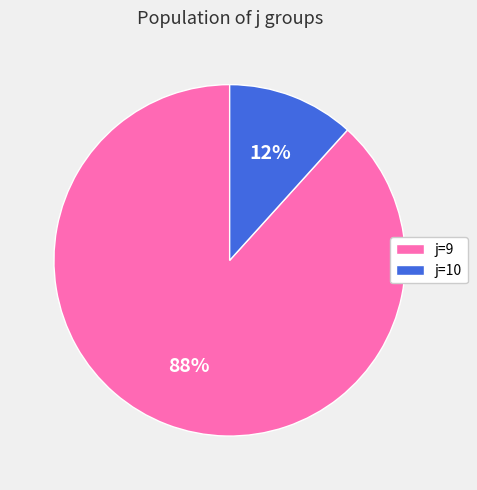

To the nearest percent, what percentage of the pie is j=9?

88%